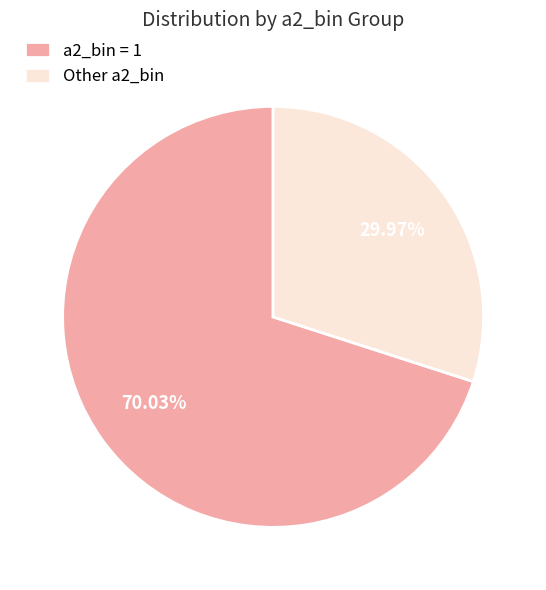

Which category has the biggest portion of the pie?

a2_bin = 1